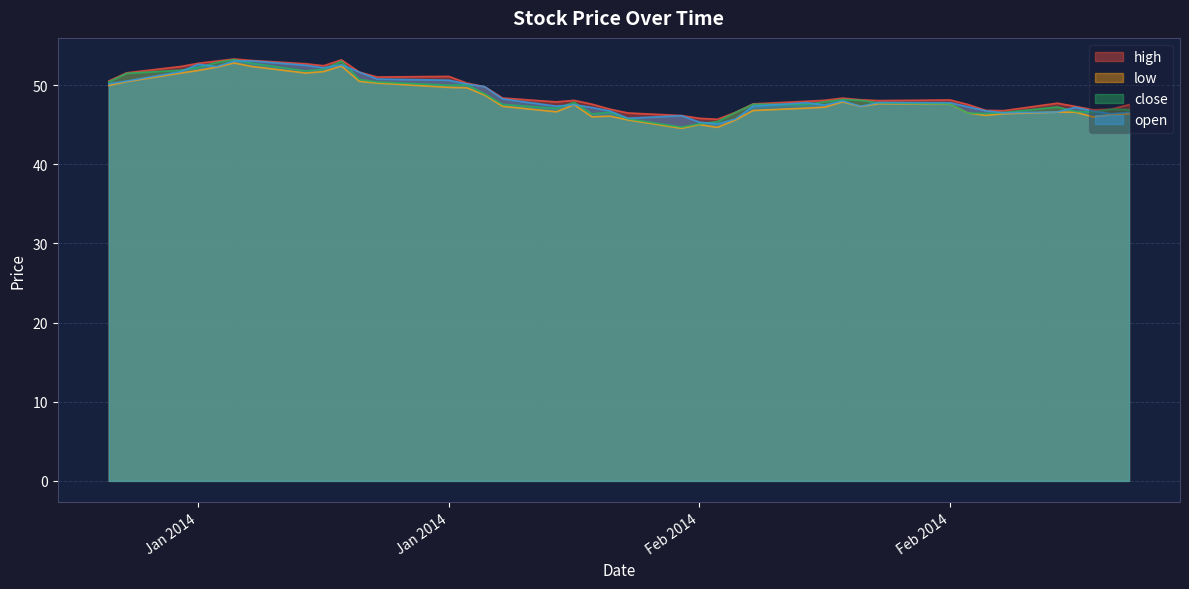

What position from the left is 2014-01-29?

19